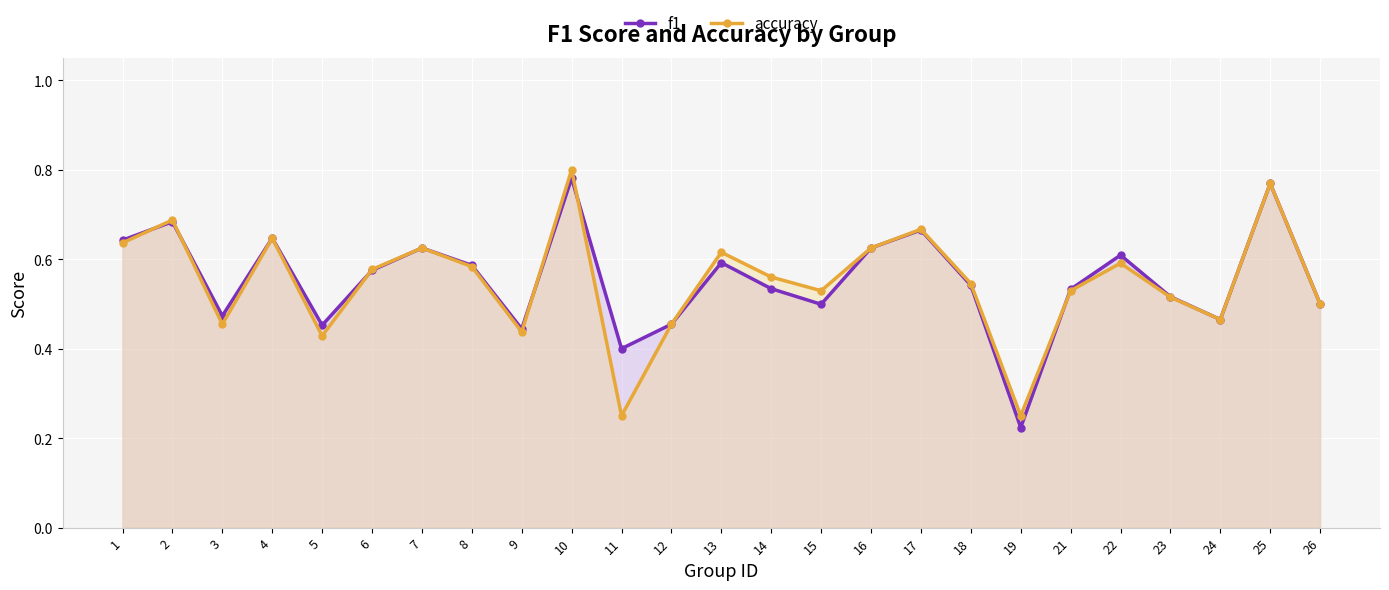

True or false: f1 has more than 1 interior local peaks.

True